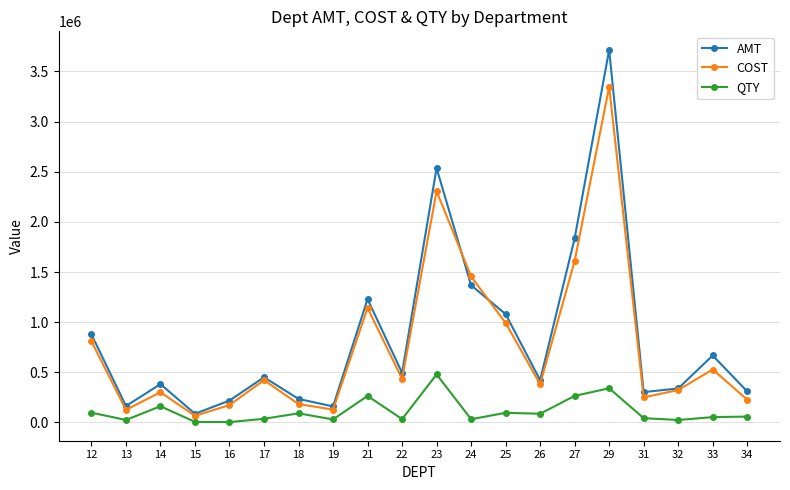

Is the value of COST at 33 greater than the value of QTY at 32?

Yes